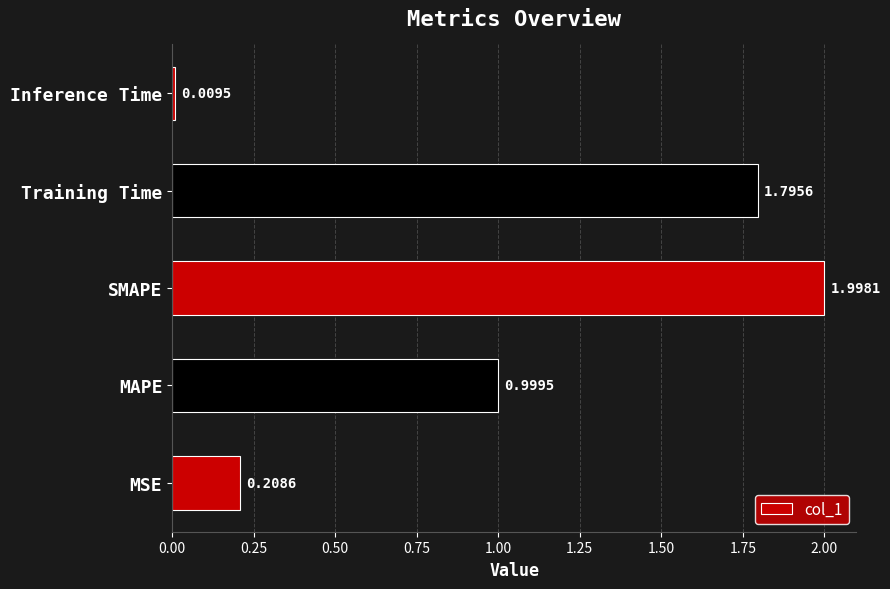

What is the change in value from MAPE to Training Time?

+0.8